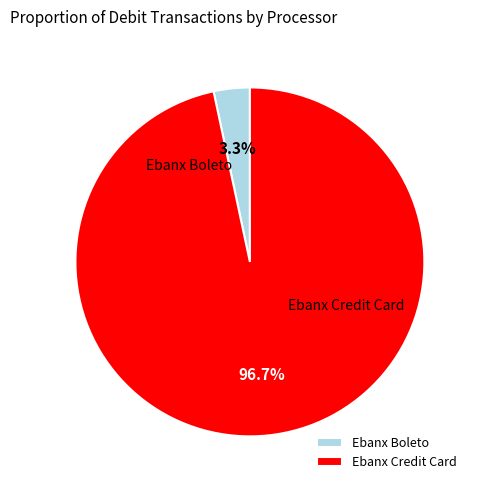

Rank the categories by value from highest to lowest.

Ebanx Credit Card, Ebanx Boleto